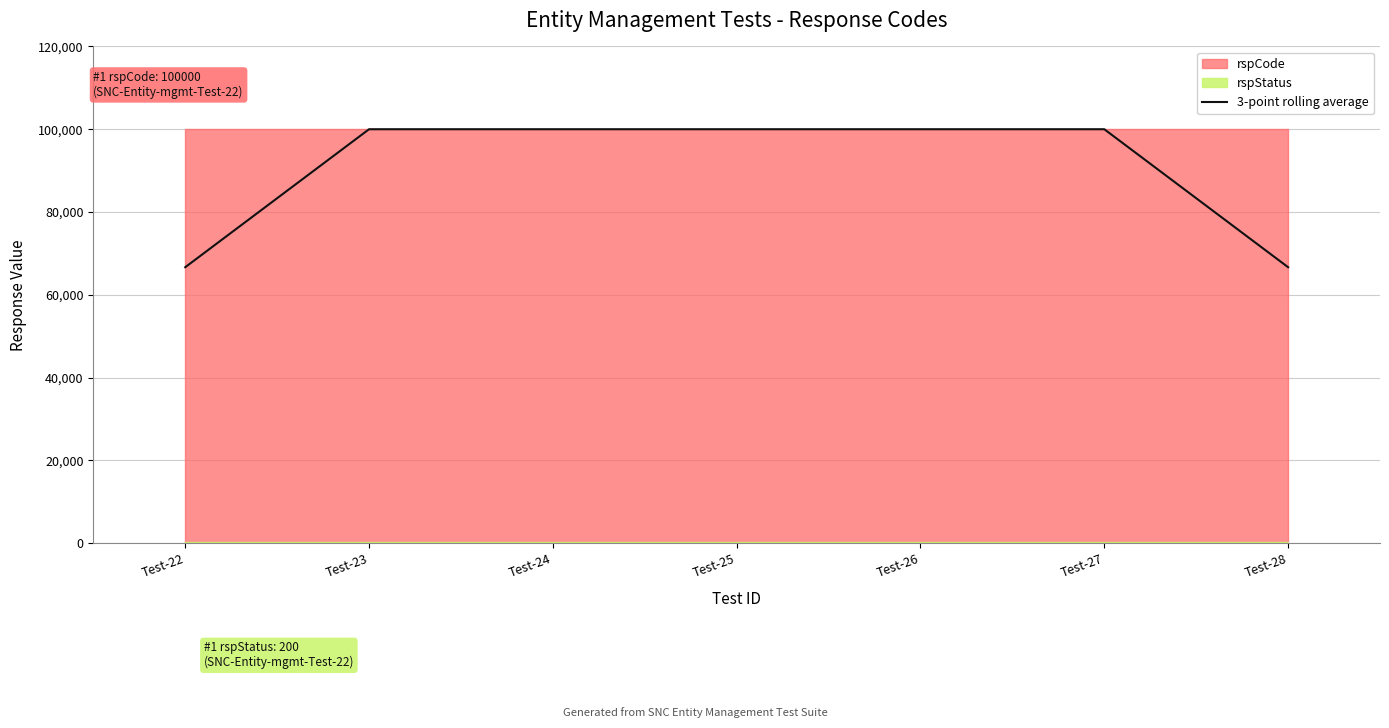

What is the value of the 6th point from the left?

100000.0